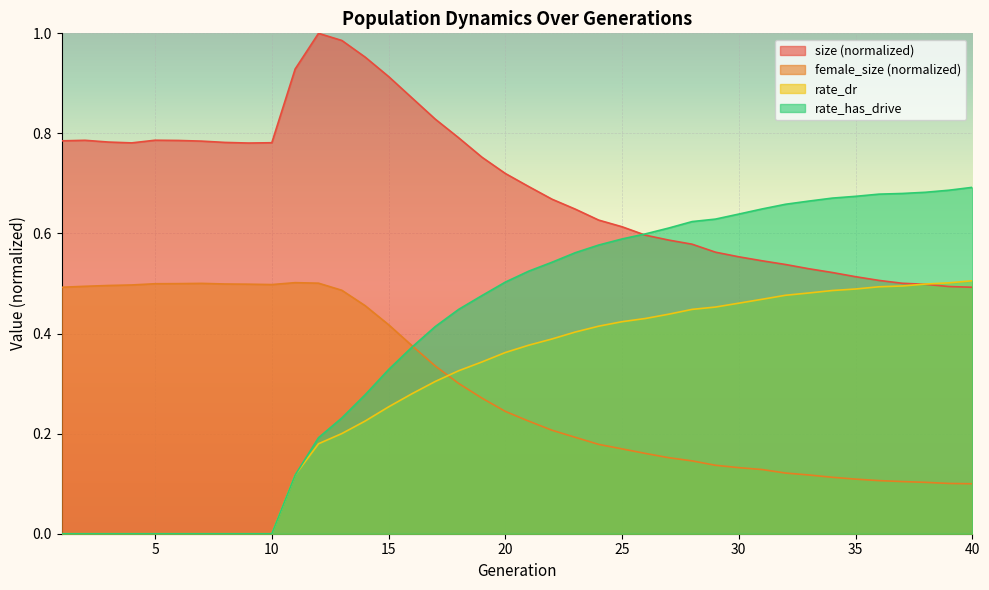

Which series changed the most between 1 and 14?

rate_has_drive